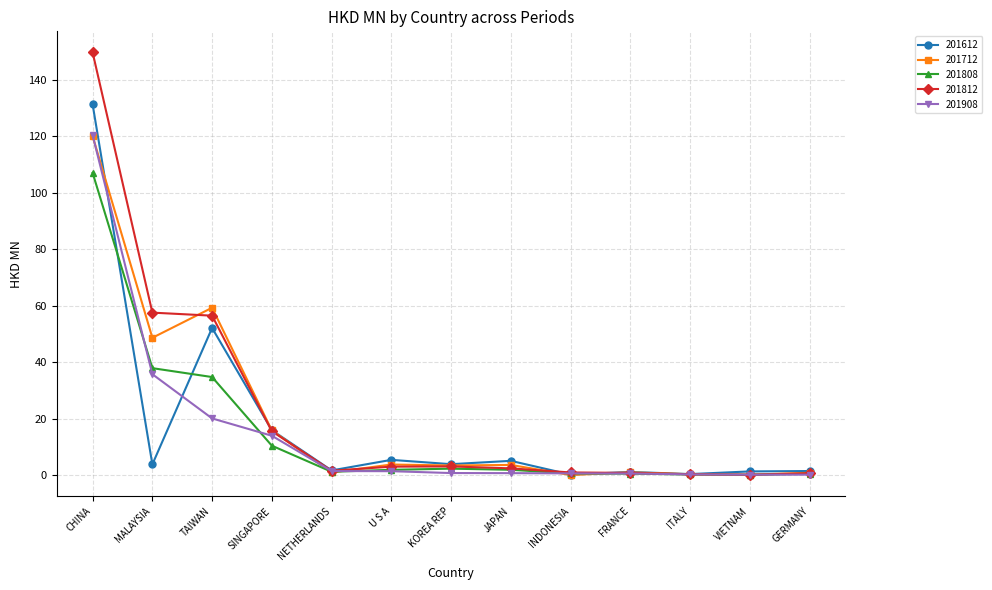

At how many categories does at least one series exceed 97?

1